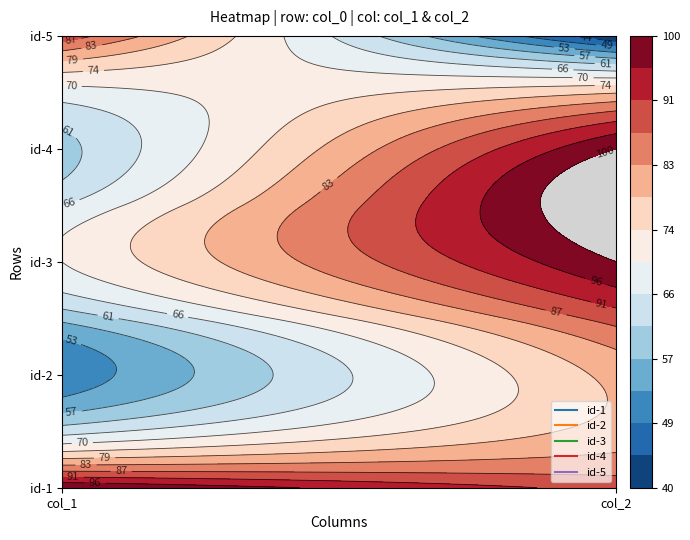

At how many categories does at least one series exceed 69?

2